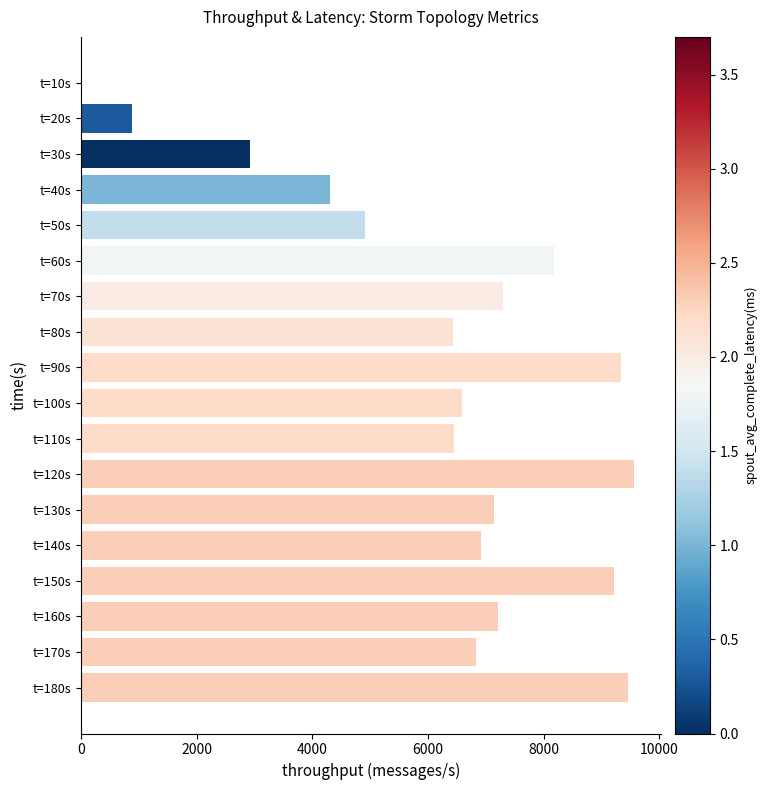

Is it true that the value at t=110s is 11174?

False